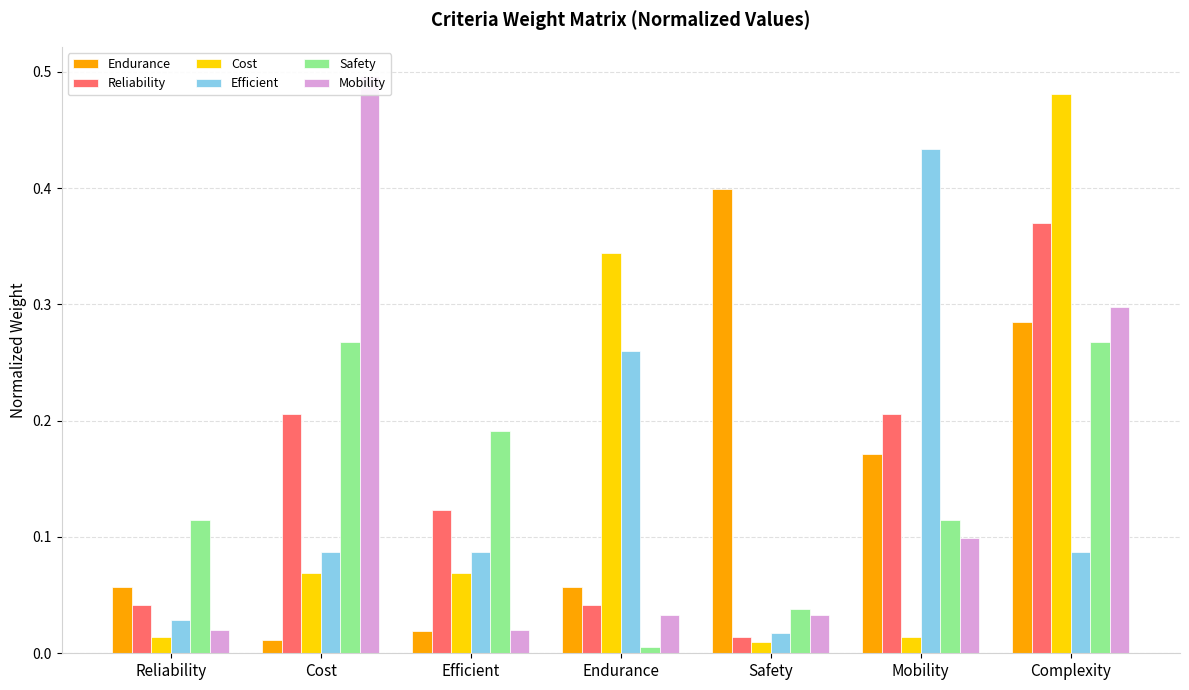

Which category has the lowest value in the Safety series?

Endurance